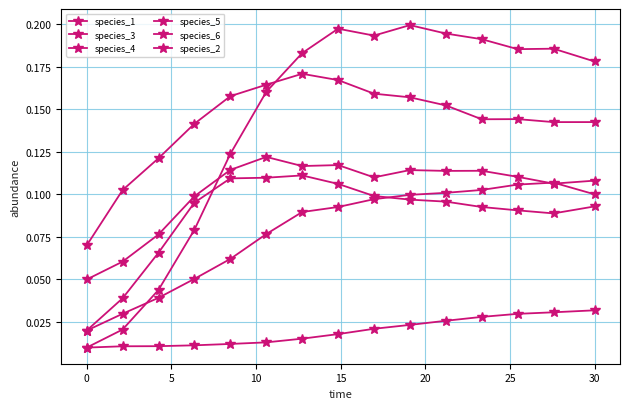

How many lines are shown in the chart?

6